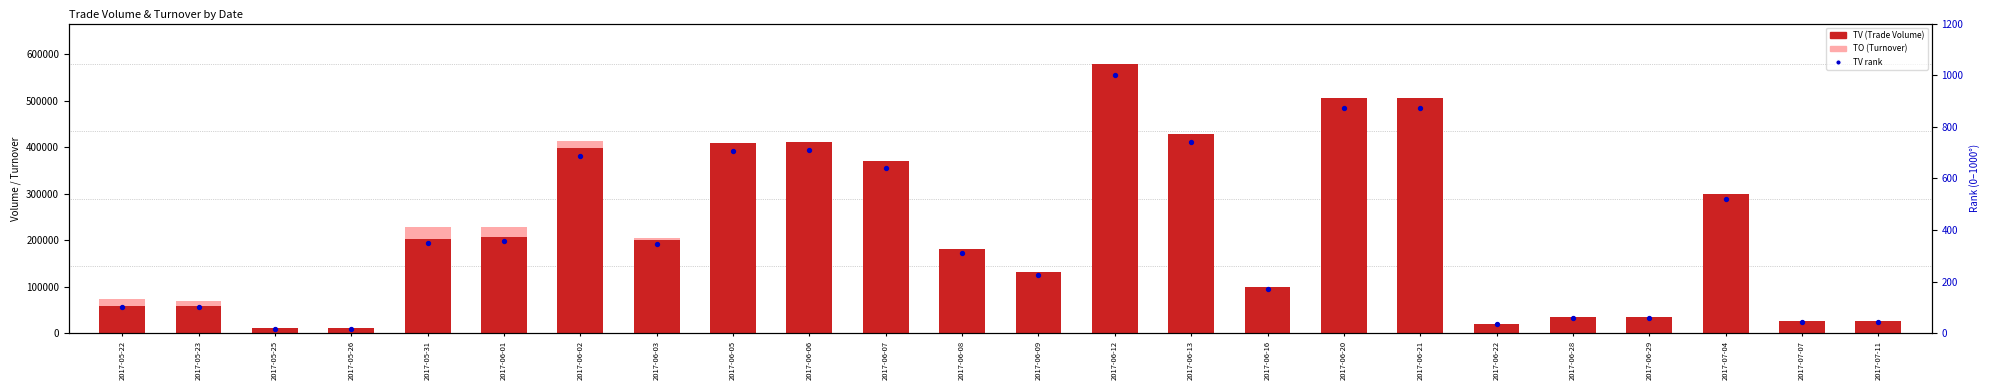

Which series reaches the maximum Y coordinate?

TV